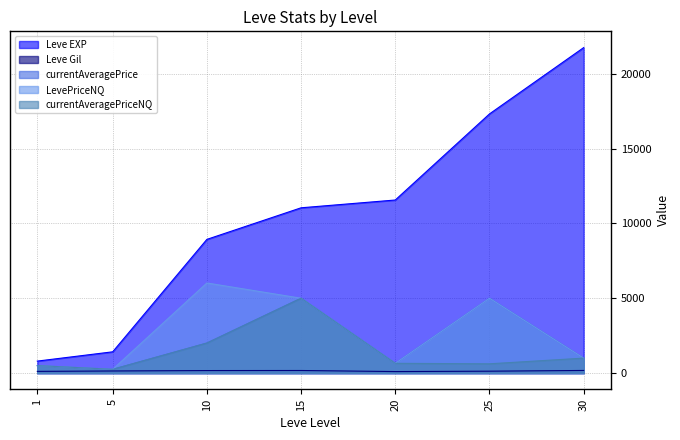

Which series has the largest total across all categories?

Leve EXP